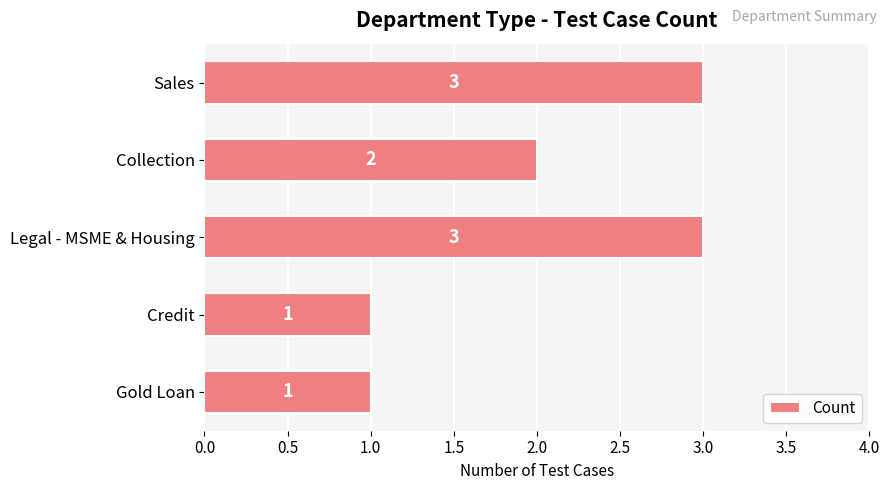

What is the sum of all values?

10